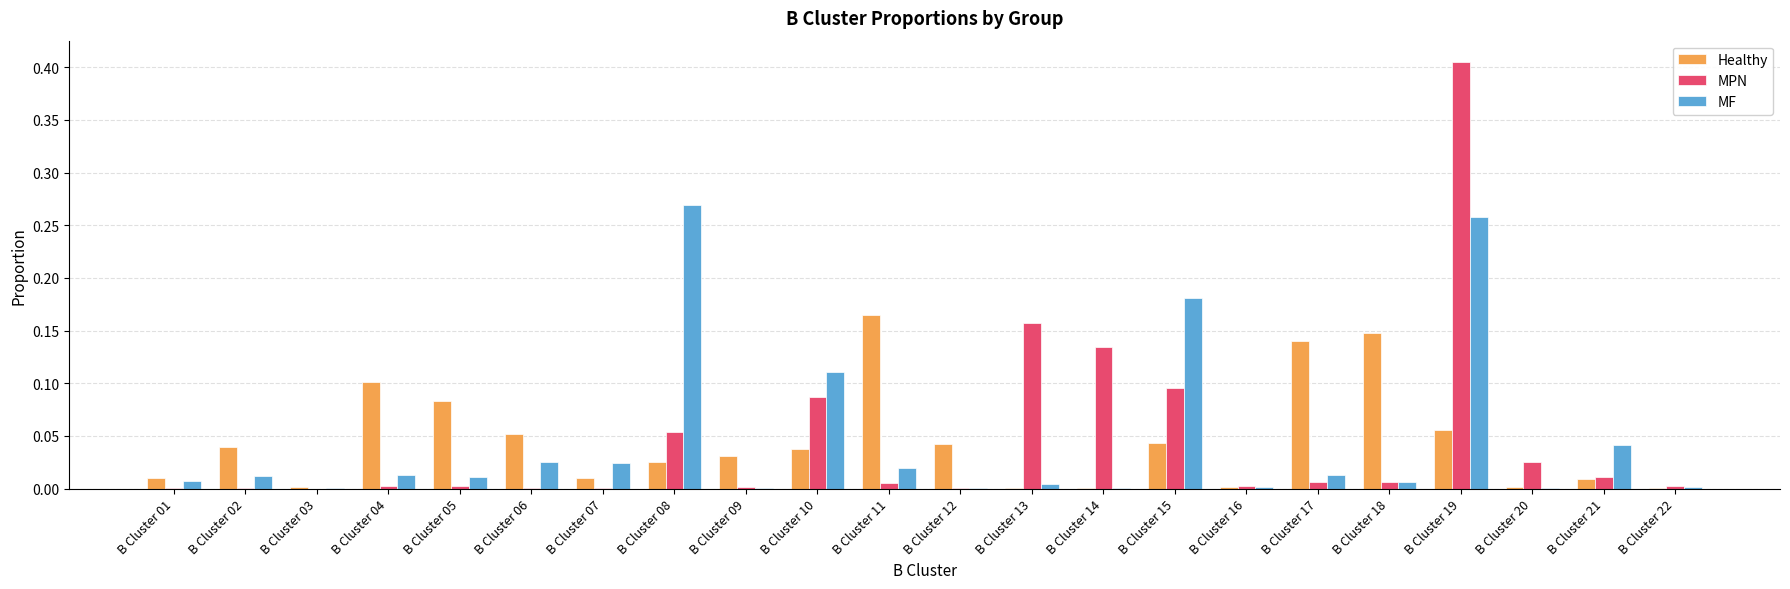

Are the bars grouped side by side (vs. stacked)?

Yes